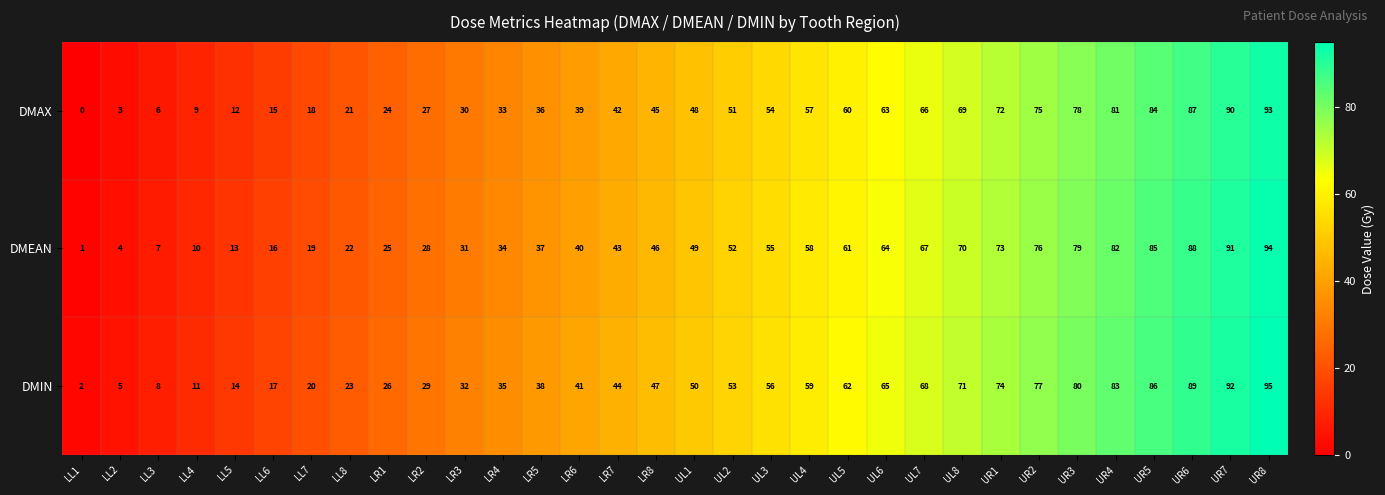

Is it true that DMEAN equals 132 at UR7?

False